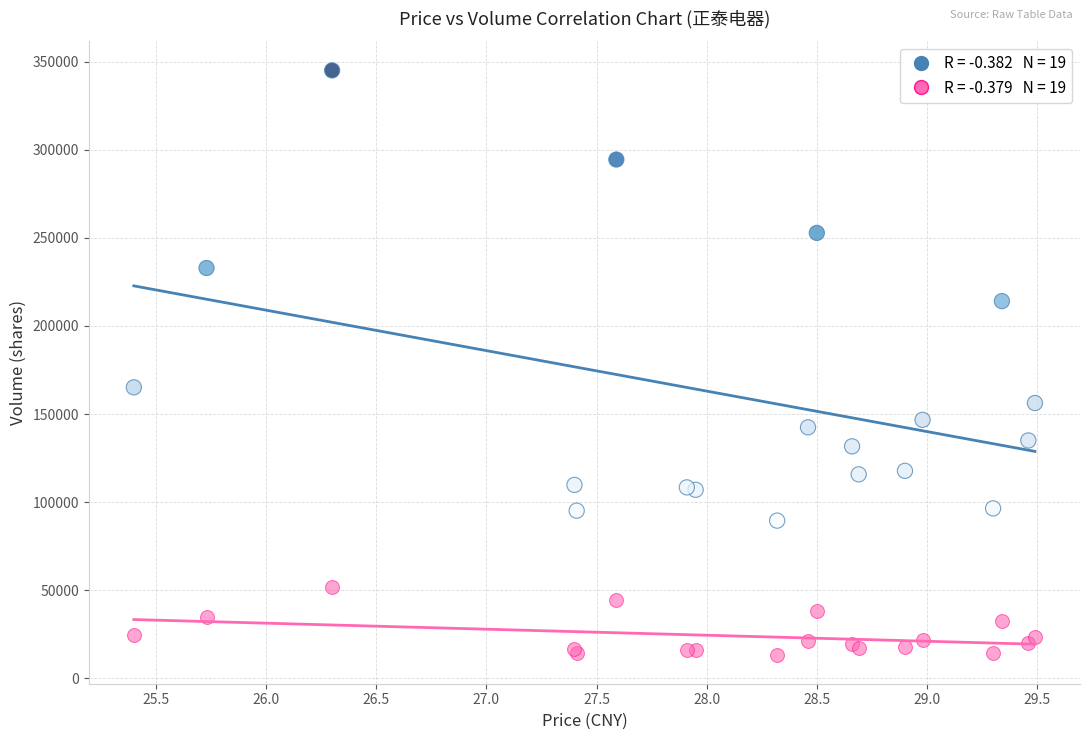

Across all series, what Y value is closest to 179271?

165153.0